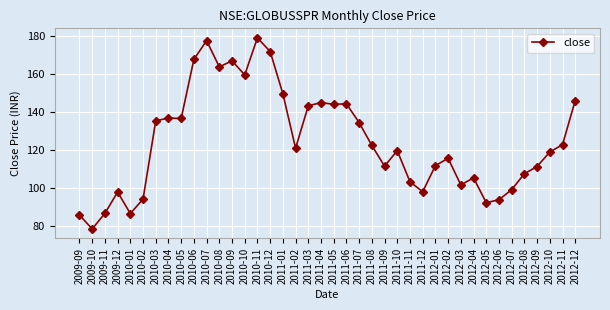

How many values are below 121?

20